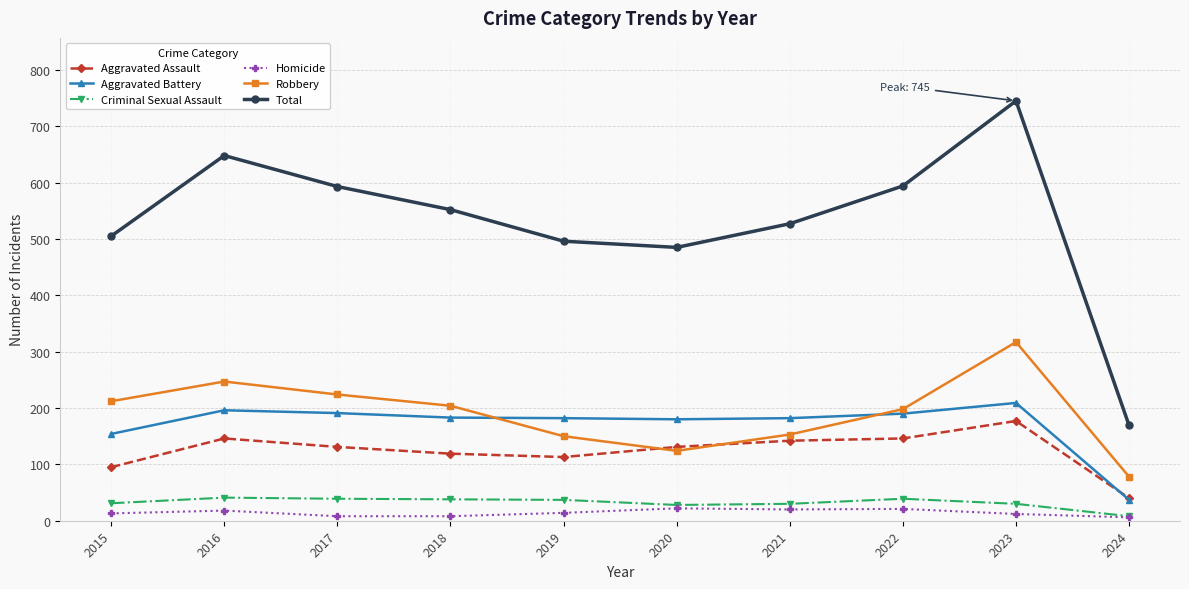

Which label corresponds to the largest value in the chart?

2023